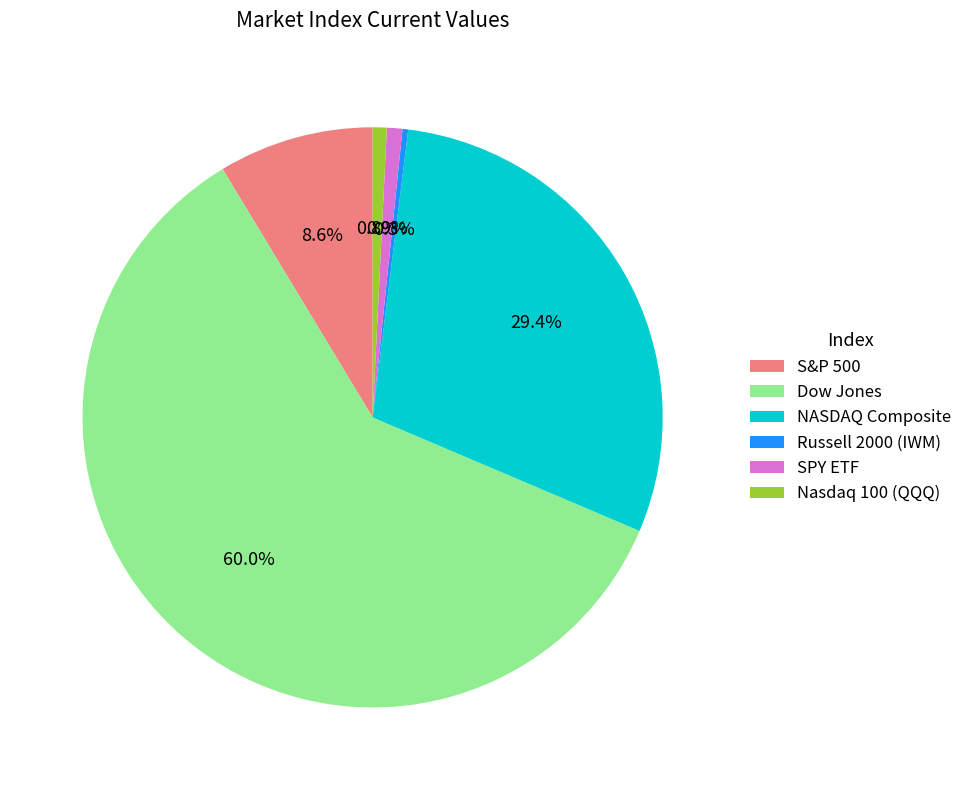

Which has a higher value, SPY ETF or NASDAQ Composite?

NASDAQ Composite